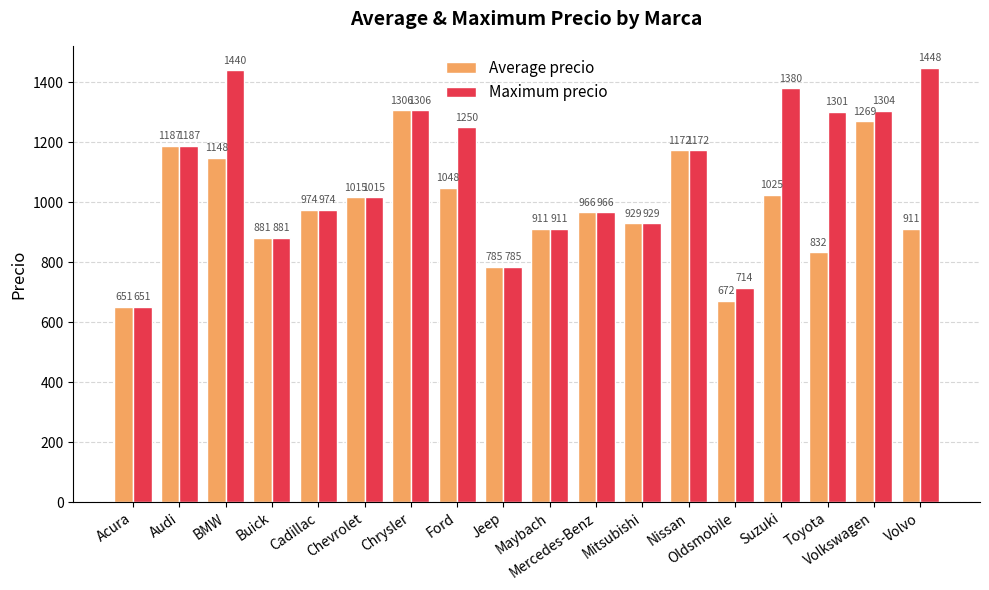

List the series in order of their overall mean, highest first.

Maximum precio, Average precio